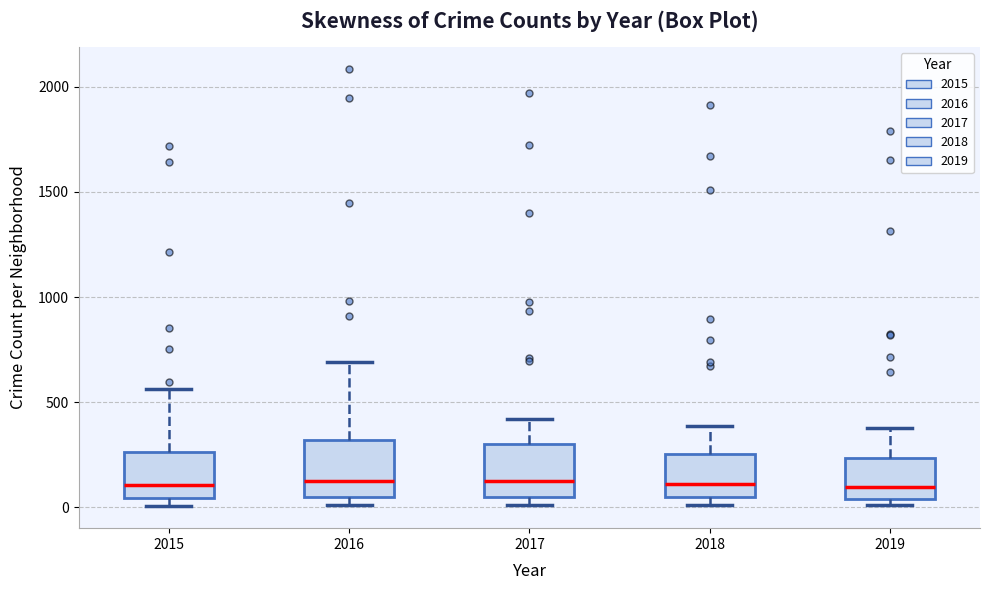

Where does the median line of the box at x = 2017 sit on the y-axis? The values are not printed on the chart, so give them approximately, as read against the axis.

100